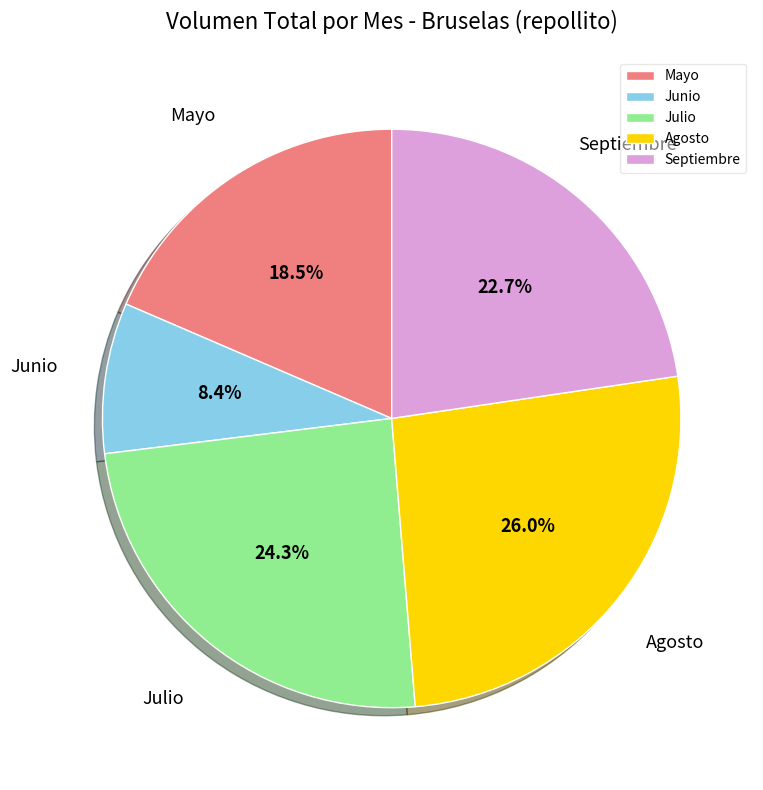

Is Septiembre the majority of the pie?

No